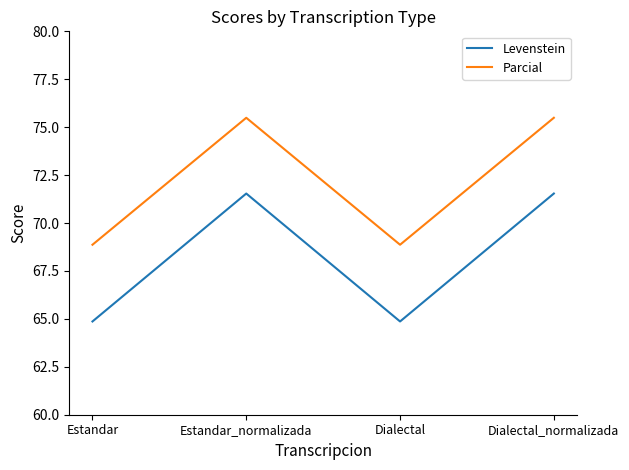

What position from the right is Dialectal?

2